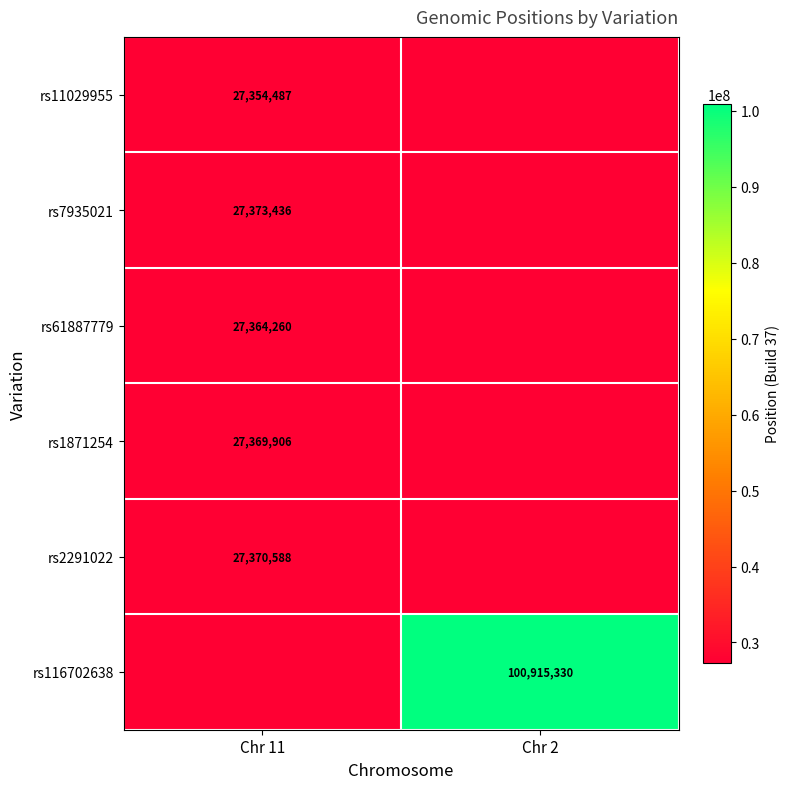

The value of rs116702638 at Chr 2 is 100915330. True or false?

True